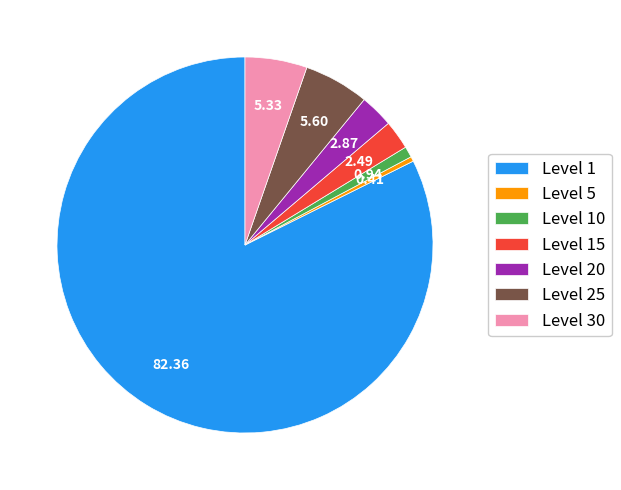

Between Level 30 and Level 5, which is larger?

Level 30